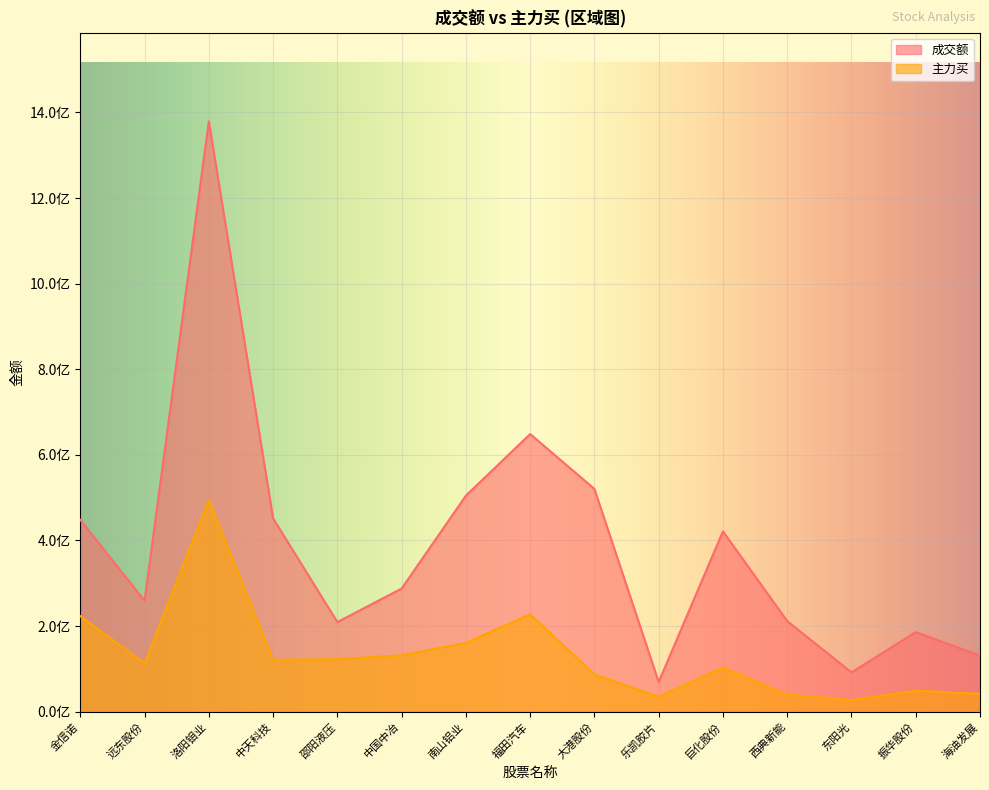

What is the difference between the highest and lowest values at 乐凯胶片?

34682168